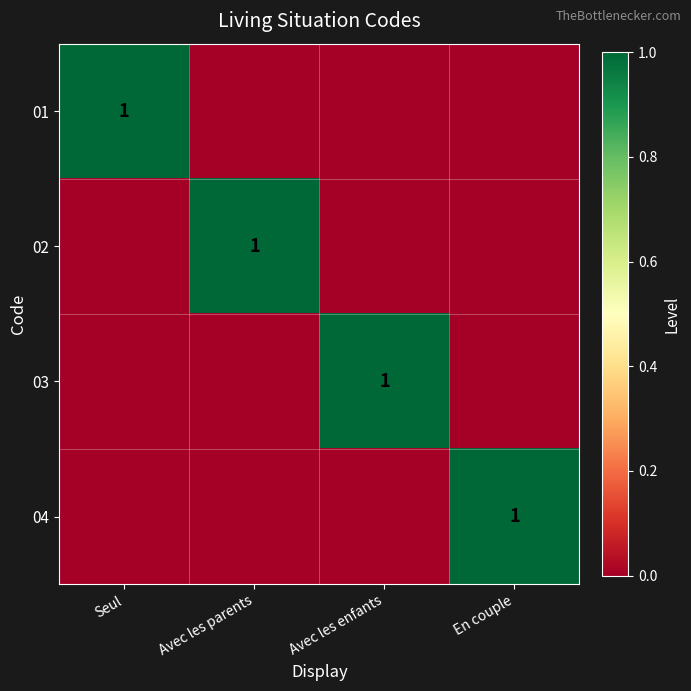

The 02 series shows 2 at Avec les parents. True or false?

False